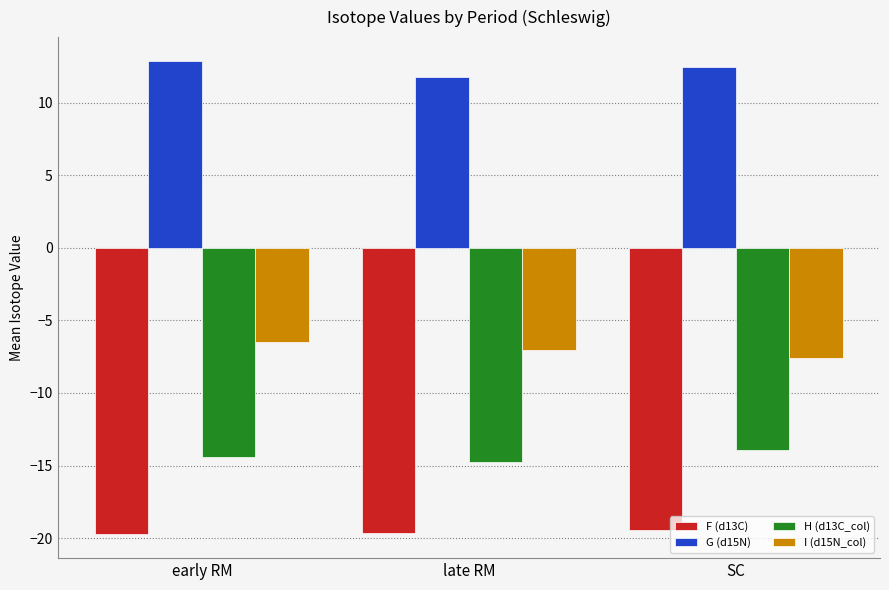

Are the bars grouped side by side (vs. stacked)?

Yes